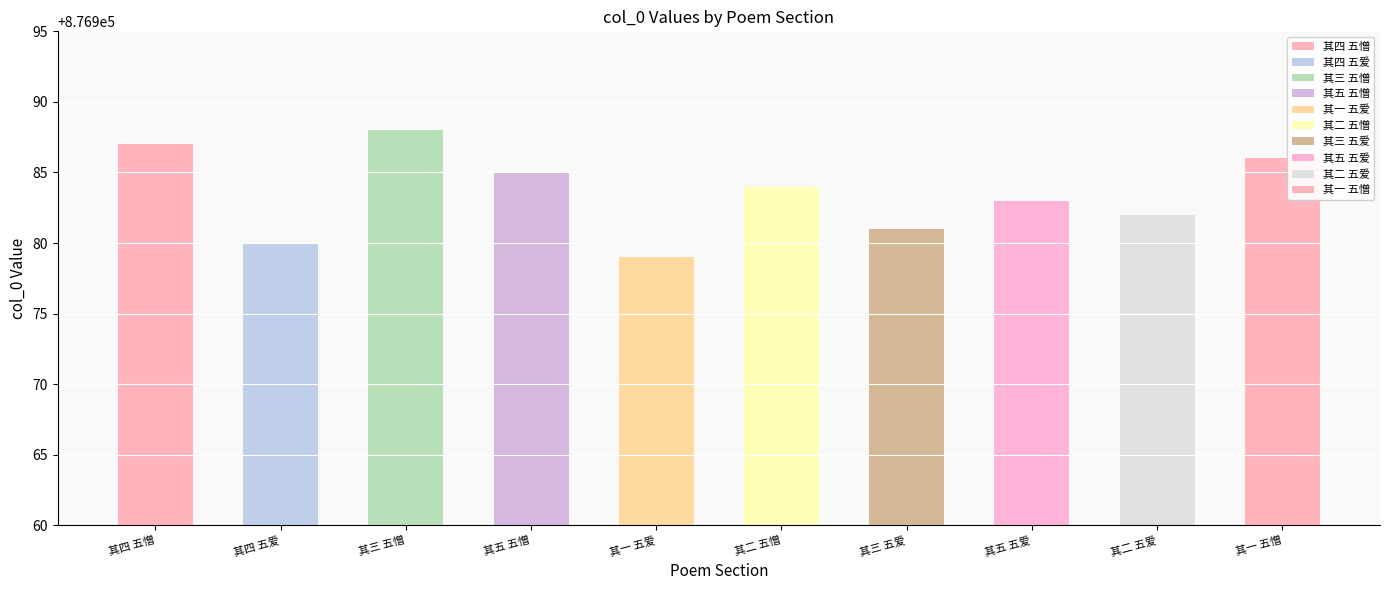

What is the average value?

876984